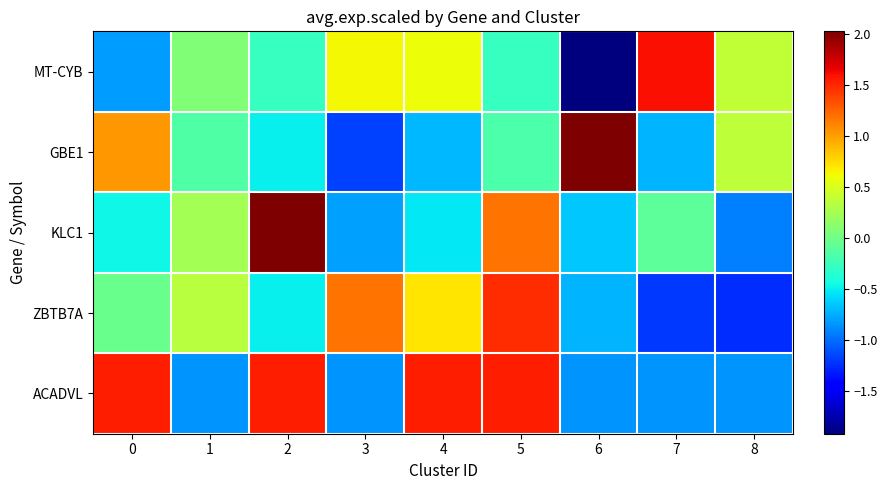

Rank the series by their maximum value, from lowest to highest.

ZBTB7A, ACADVL, MT-CYB, GBE1, KLC1